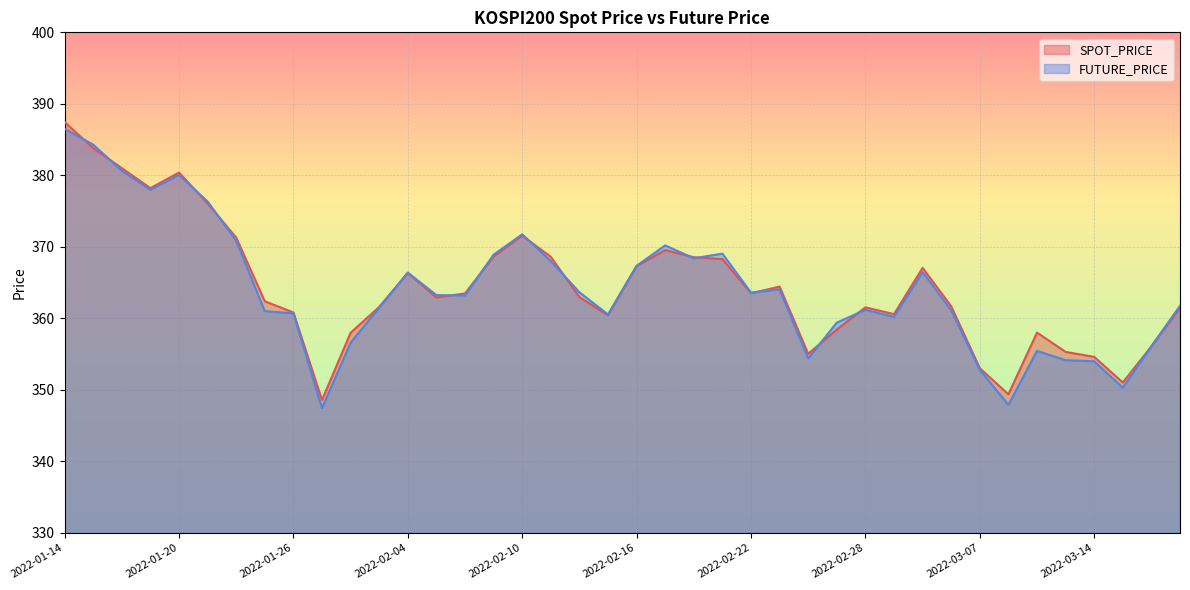

Reading right to left, extract all data points from this chart.

SPOT_PRICE: 361.5	356.1	351.0	354.6	355.3	358.0	349.4	353.0	361.7	367.1	360.6	361.5	358.4	355.0	364.4	363.5	368.3	368.6	369.6	367.3	360.4	363.0	368.6	371.6	368.6	363.5	362.9	366.3	361.6	358.0	348.6	360.8	362.4	371.3	376.1	380.4	378.2	381.0	383.8	387.4
FUTURE_PRICE: 361.8	356.1	350.3	354.0	354.1	355.4	347.9	352.8	361.1	366.4	360.2	361.2	359.4	354.4	364.1	363.6	369.1	368.4	370.2	367.4	360.6	363.6	368.0	371.8	368.9	363.2	363.2	366.4	361.5	356.6	347.4	360.7	361.0	370.9	376.4	380.1	378.0	380.6	384.3	386.5